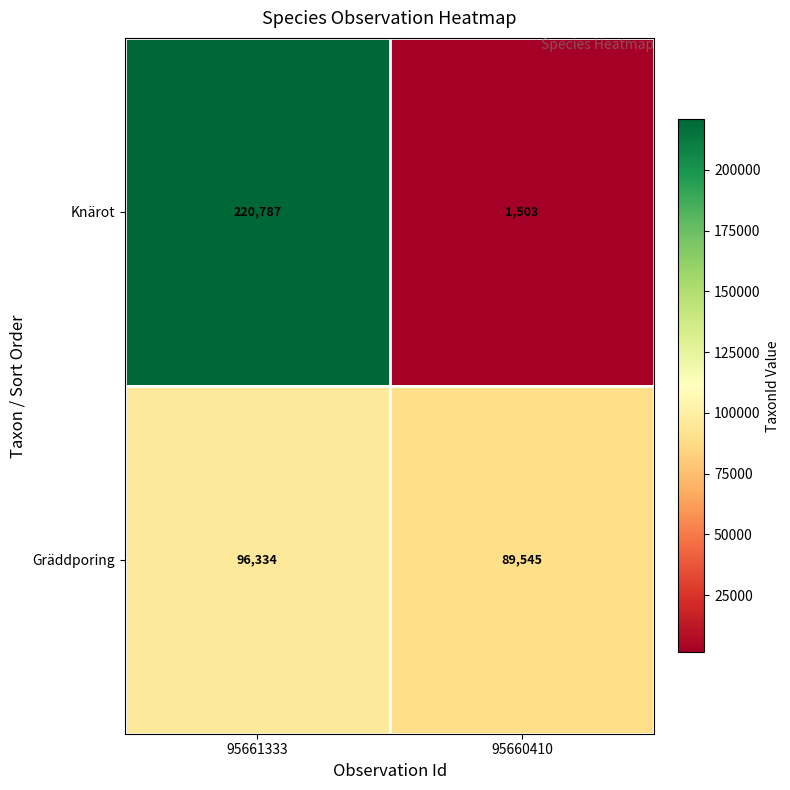

Read the Knärot value at 95661333, to the nearest 50.

220800